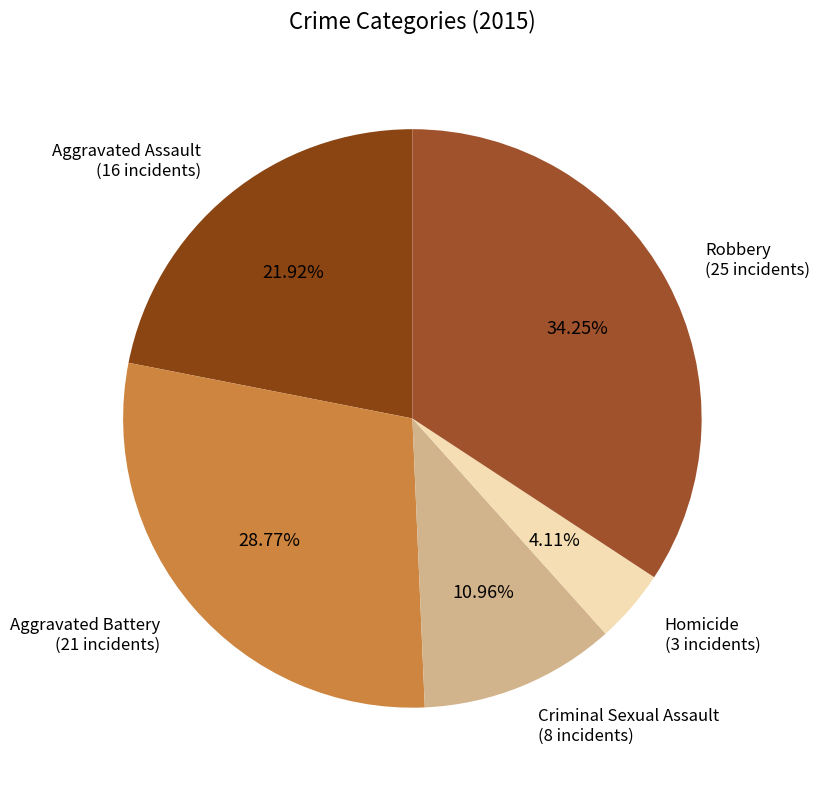

Count the number of slices in the pie.

5